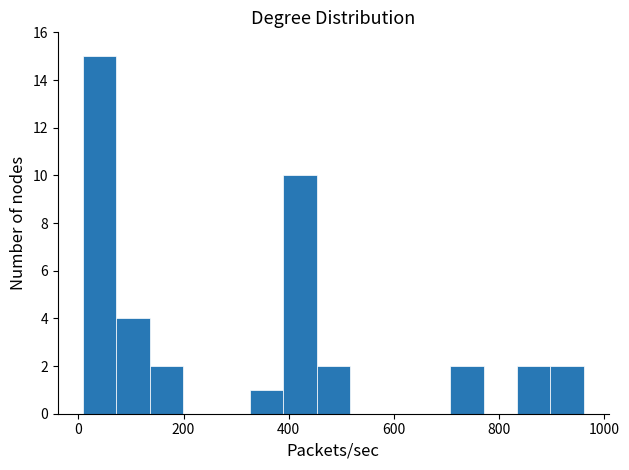

Read against the x-axis, roughly where is the centre of the tallest bar?

40